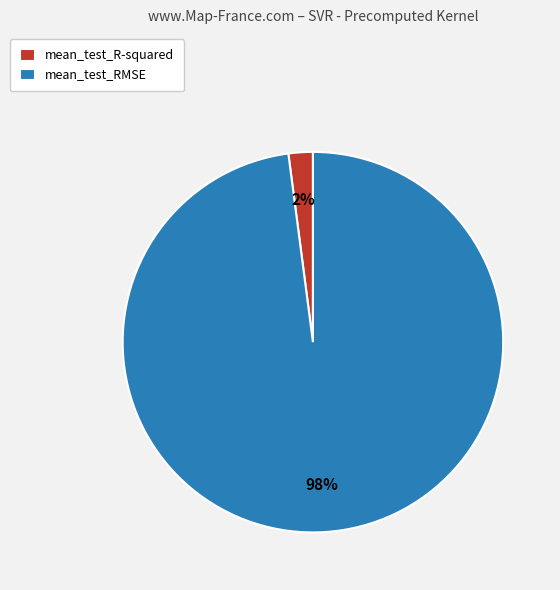

Which slice is the smallest?

mean_test_R-squared